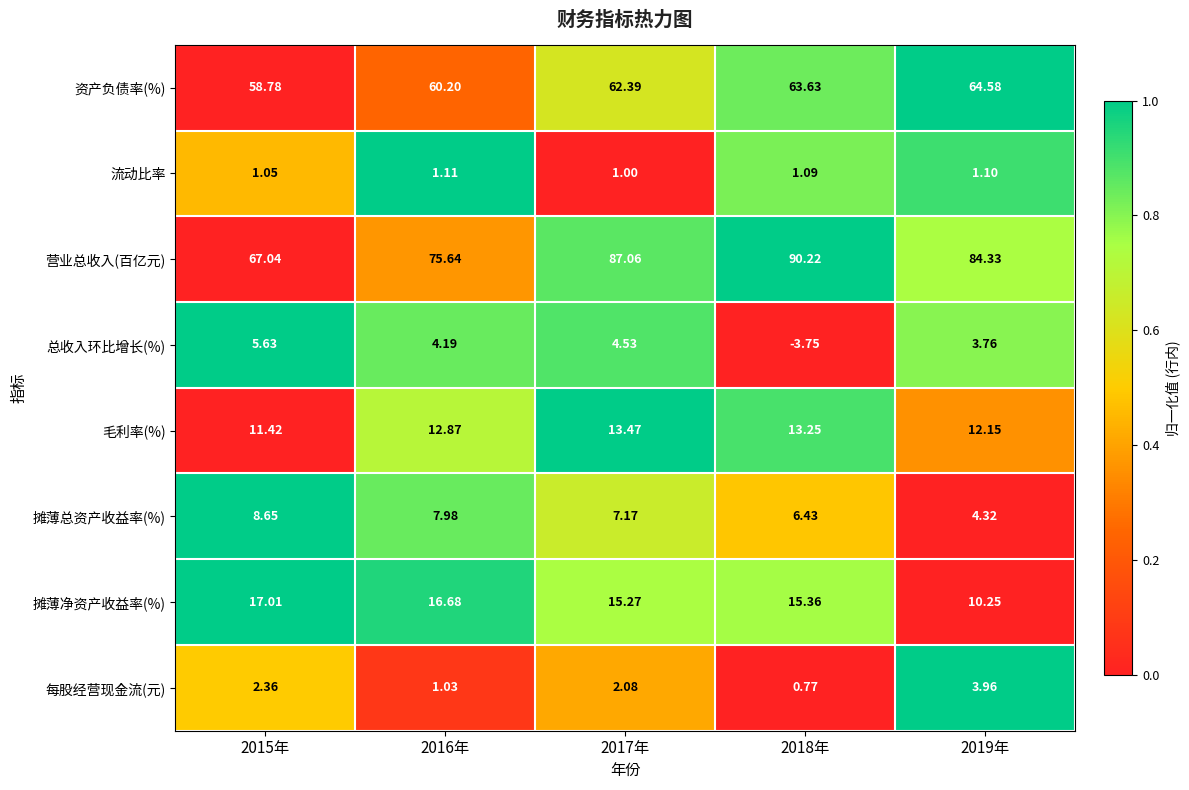

What is the greatest value displayed?

90.2